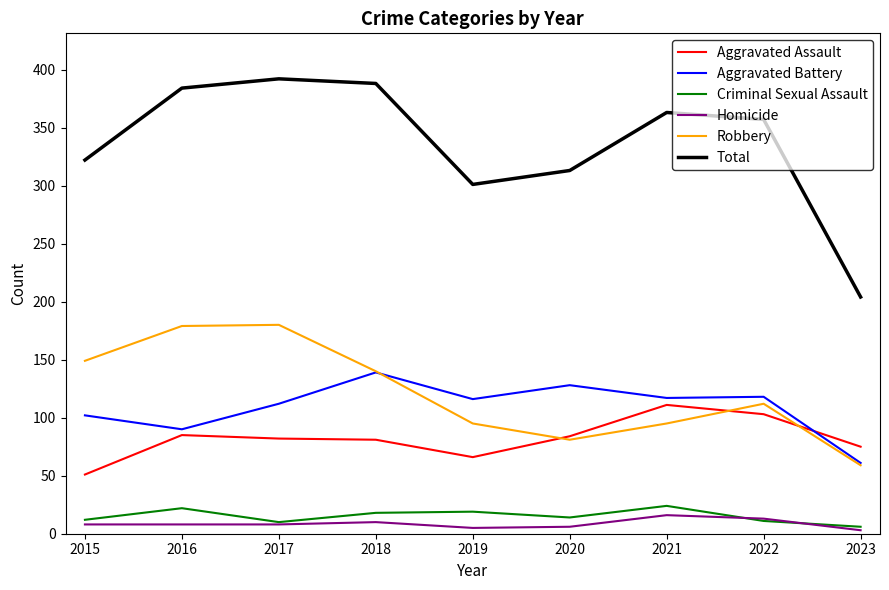

What are all the series names shown in the legend?

Aggravated Assault, Aggravated Battery, Criminal Sexual Assault, Homicide, Robbery, Total